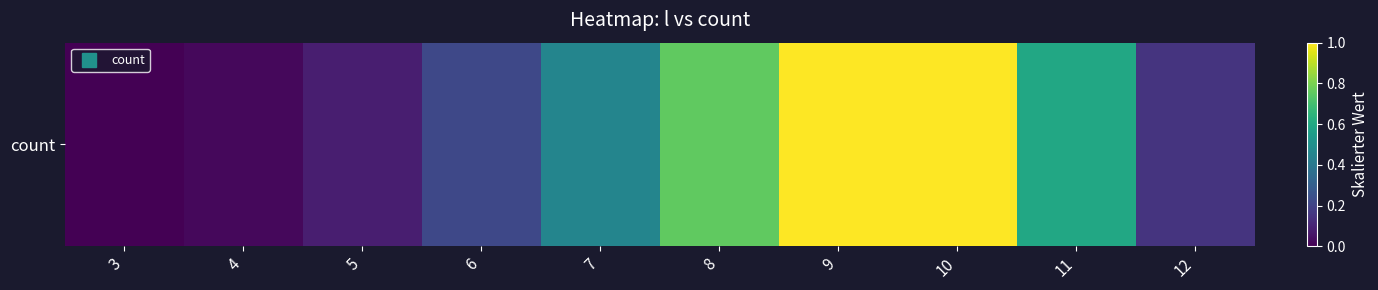

What is the maximum value shown in the chart?

1.0